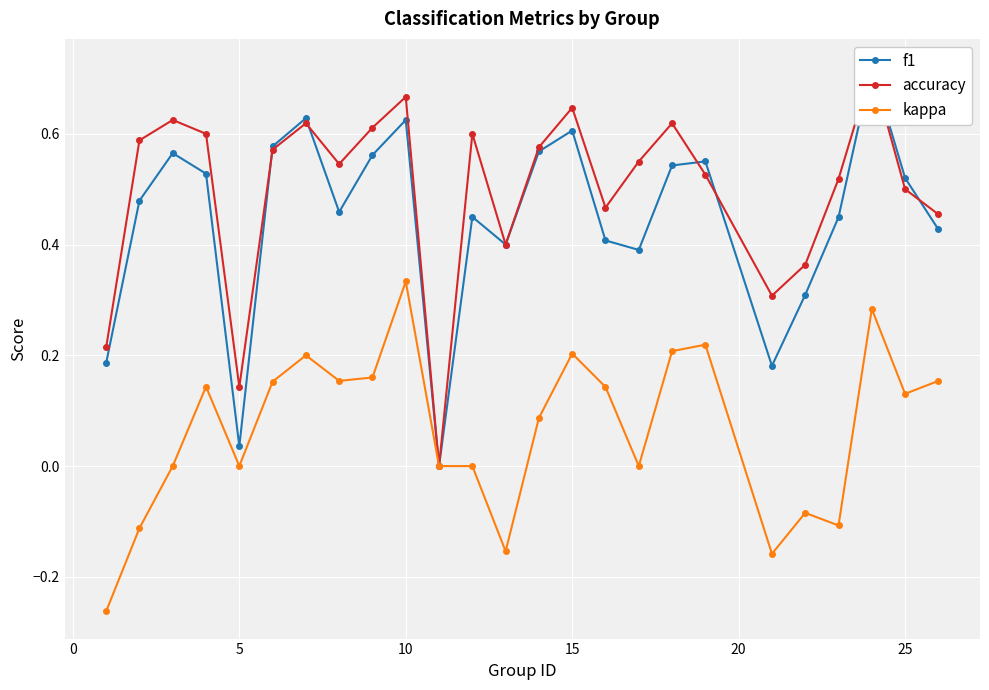

Where is the first local minimum for kappa?

5